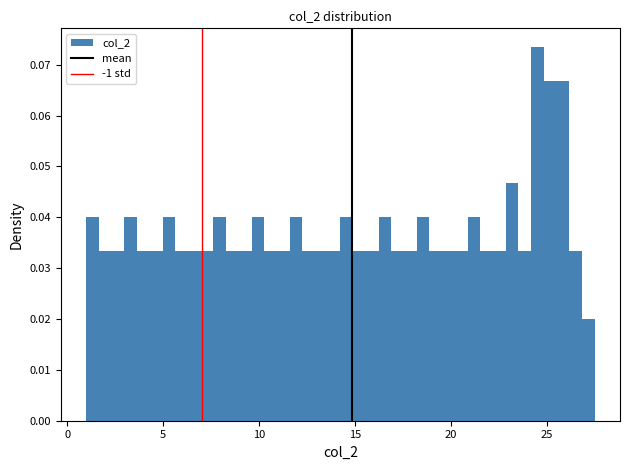

Read against the x-axis, roughly where is the centre of the tallest bar?

24.5